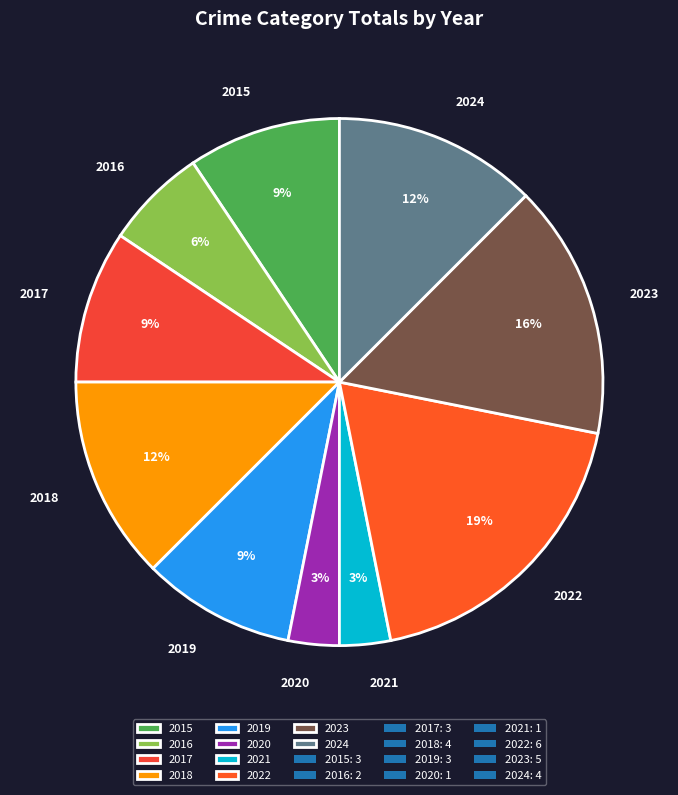

How many slices are in this pie chart?

10